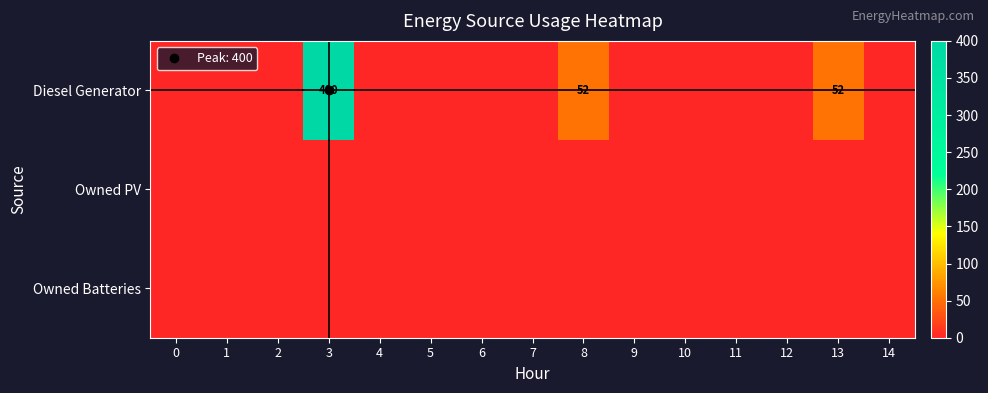

Is it true that Diesel Generator equals 0 at 5?

True